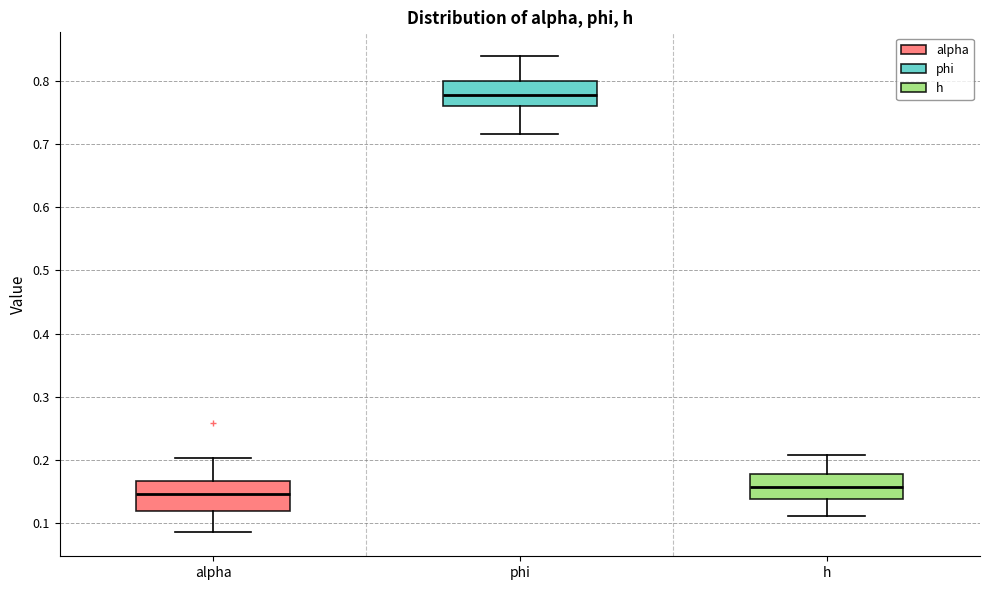

Which box's median line is the highest?

phi